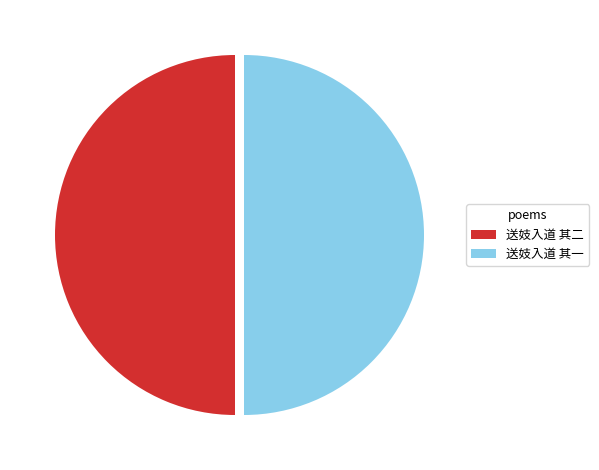

True or false: 送妓入道 其二 accounts for 50% of the total.

True